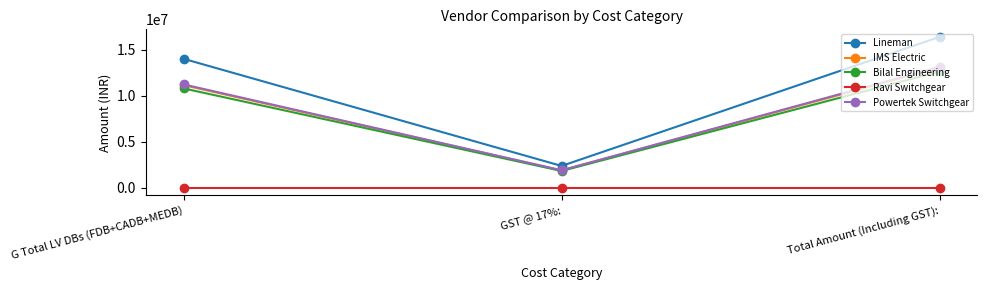

Which series has the largest total across all categories?

Lineman